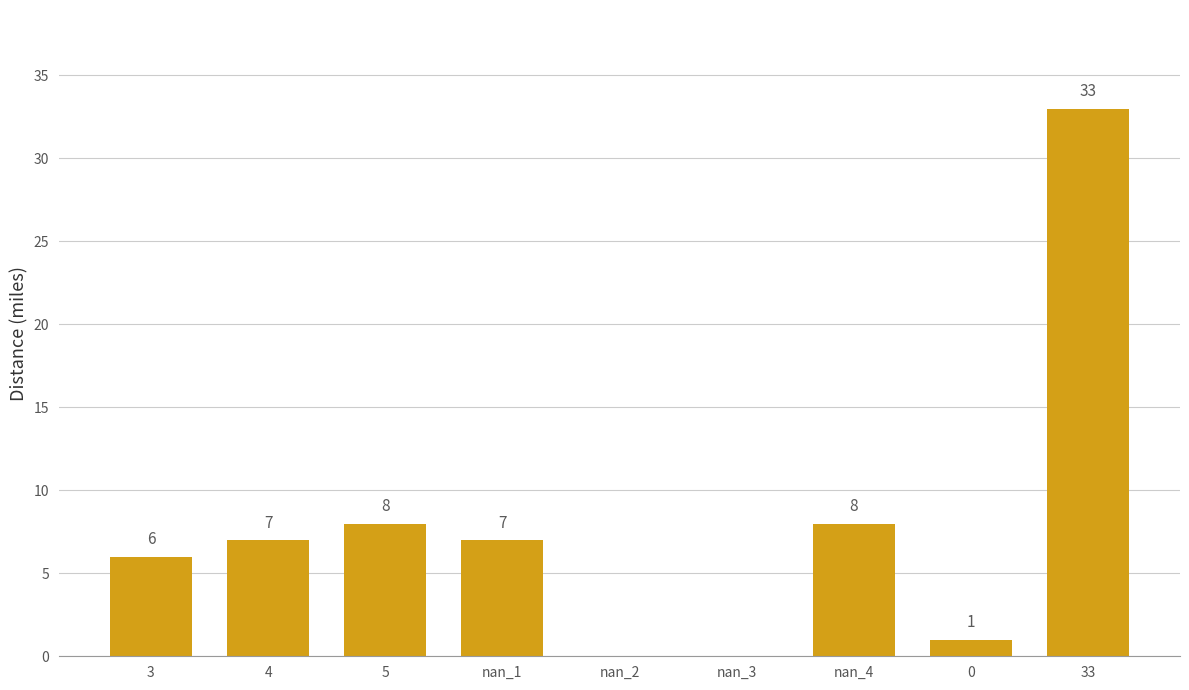

Read the value at nan_4, to the nearest 5.

10